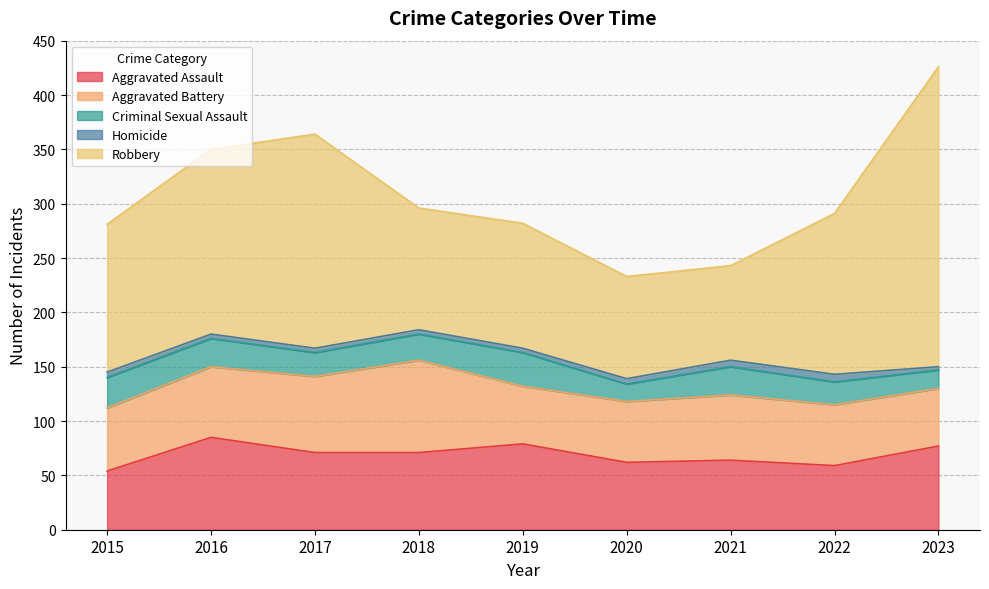

True or false: Robbery has more than 0 interior local peaks.

True